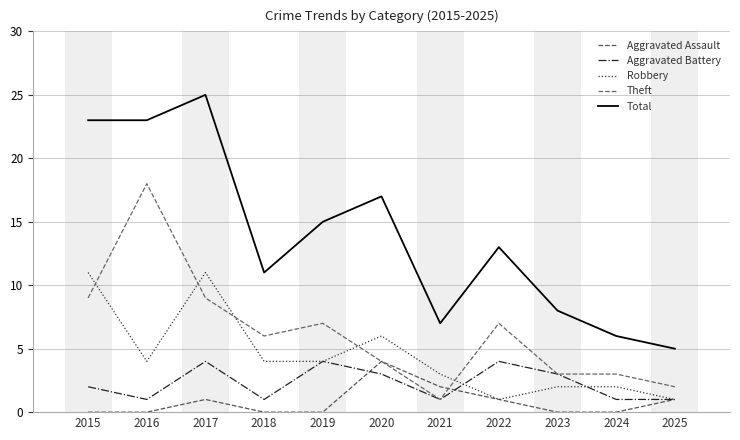

Which label corresponds to the largest value in the chart?

2017